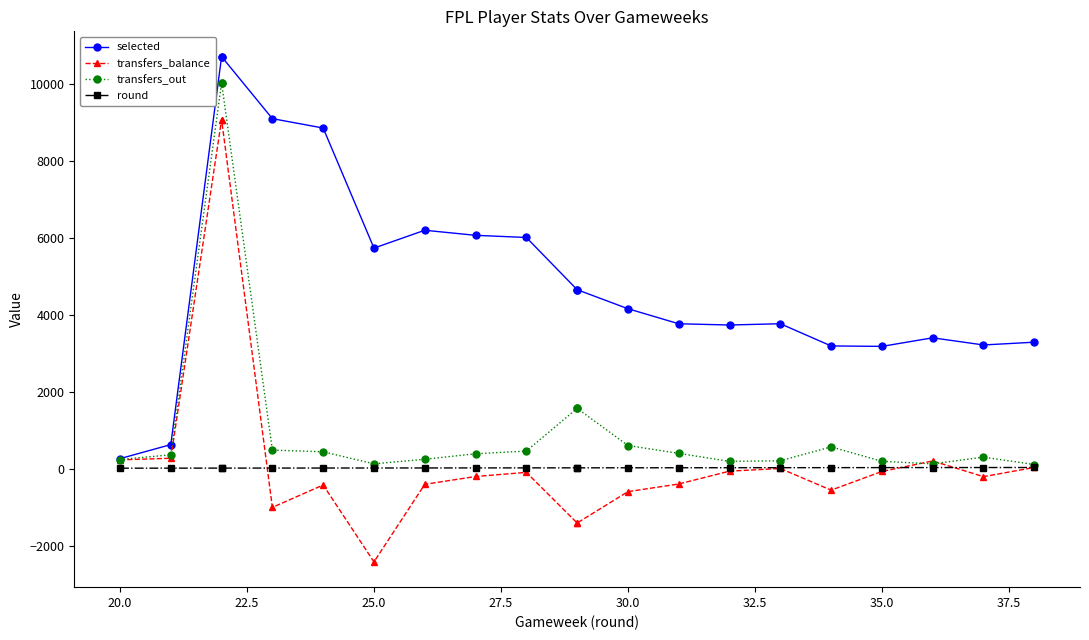

What is the difference between the maximum and minimum values in the transfers_out series?

9926